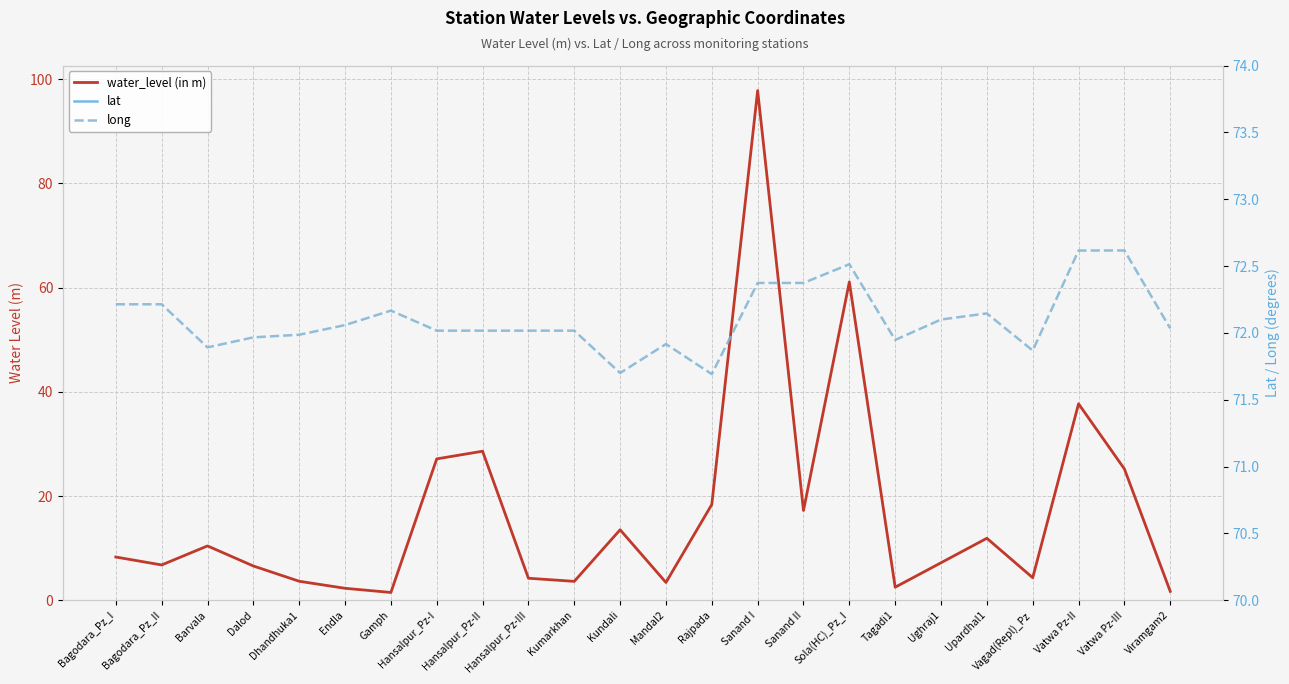

What are all the series names shown in the legend?

water_level (in m), lat, long